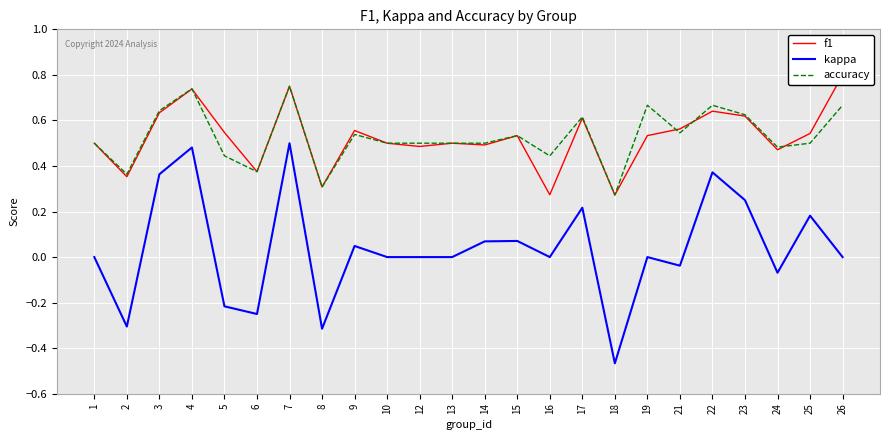

What is the total value across all series at 13?

1.0